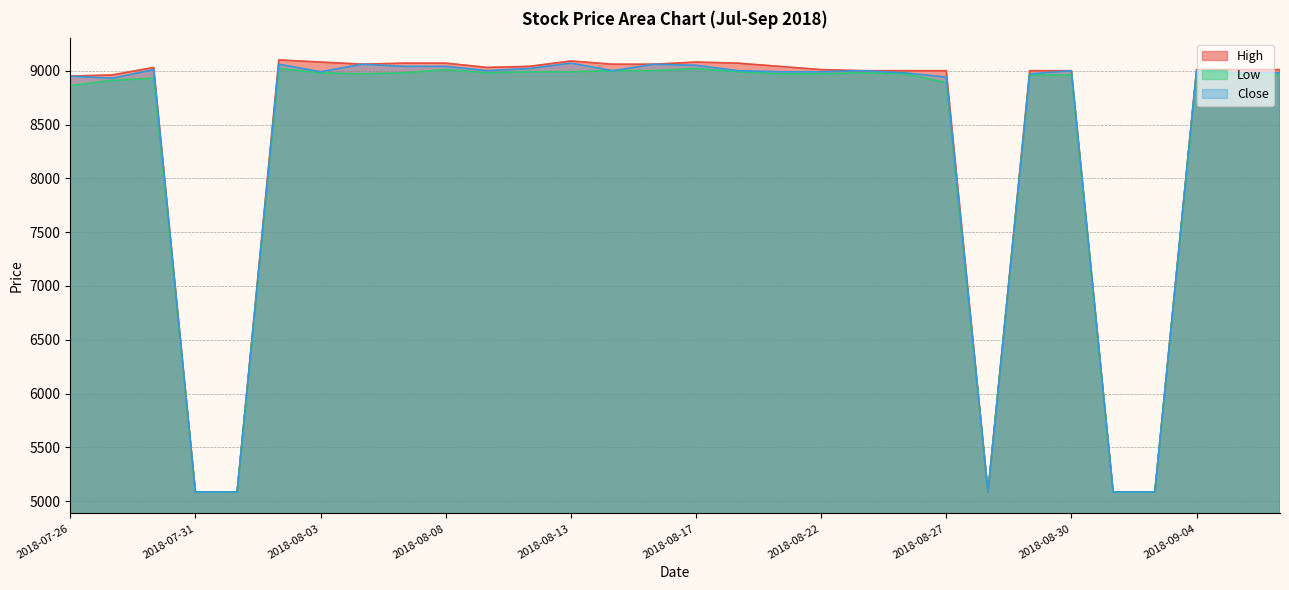

Reading left to right, extract all data points from this chart.

High: 2018-07-26=8950	2018-07-27=8960	2018-07-30=9030	2018-07-31=5086	2018-08-01=5086	2018-08-02=9100	2018-08-03=9080	2018-08-06=9060	2018-08-07=9070	2018-08-08=9070	2018-08-09=9030	2018-08-10=9040	2018-08-13=9090	2018-08-14=9060	2018-08-16=9060	2018-08-17=9080	2018-08-20=9070	2018-08-21=9040	2018-08-22=9010	2018-08-23=9000	2018-08-24=9000	2018-08-27=9000	2018-08-28=5086	2018-08-29=9000	2018-08-30=9000	2018-08-31=5086	2018-09-03=5086	2018-09-04=9010	2018-09-05=9010	2018-09-06=9010
Low: 2018-07-26=8860	2018-07-27=8910	2018-07-30=8930	2018-07-31=5086	2018-08-01=5086	2018-08-02=9020	2018-08-03=8980	2018-08-06=8970	2018-08-07=8980	2018-08-08=9010	2018-08-09=8980	2018-08-10=8990	2018-08-13=8990	2018-08-14=9000	2018-08-16=9000	2018-08-17=9020	2018-08-20=8990	2018-08-21=8970	2018-08-22=8970	2018-08-23=8980	2018-08-24=8970	2018-08-27=8890	2018-08-28=5086	2018-08-29=8960	2018-08-30=8960	2018-08-31=5086	2018-09-03=5086	2018-09-04=8990	2018-09-05=8960	2018-09-06=8960
Close: 2018-07-26=8950	2018-07-27=8930	2018-07-30=9010	2018-07-31=5086	2018-08-01=5086	2018-08-02=9060	2018-08-03=8990	2018-08-06=9060	2018-08-07=9040	2018-08-08=9040	2018-08-09=9000	2018-08-10=9020	2018-08-13=9070	2018-08-14=9000	2018-08-16=9060	2018-08-17=9050	2018-08-20=9000	2018-08-21=8990	2018-08-22=8990	2018-08-23=9000	2018-08-24=8980	2018-08-27=8940	2018-08-28=5086	2018-08-29=8970	2018-08-30=9000	2018-08-31=5086	2018-09-03=5086	2018-09-04=9000	2018-09-05=8980	2018-09-06=8980